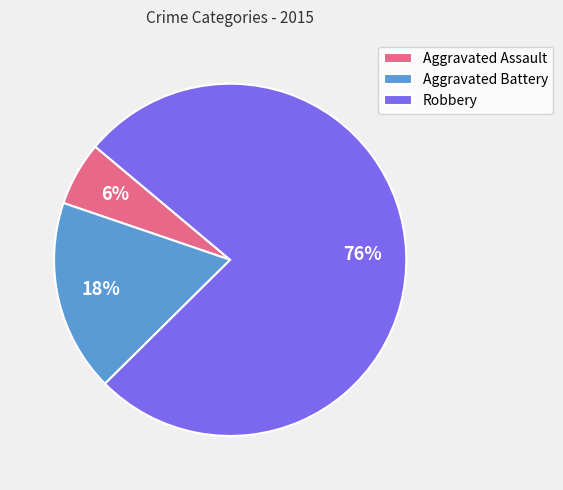

Rank the categories by value from highest to lowest.

Robbery, Aggravated Battery, Aggravated Assault